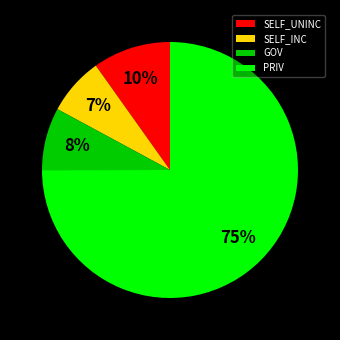

Between GOV and PRIV, which is larger?

PRIV